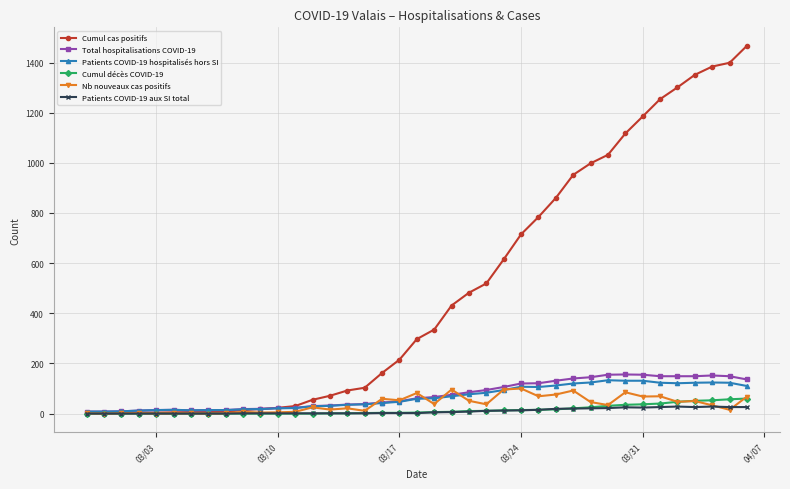

What are all the series names shown in the legend?

Cumul cas positifs, Total hospitalisations COVID-19, Patients COVID-19 hospitalisés hors SI, Cumul décès COVID-19, Nb nouveaux cas positifs, Patients COVID-19 aux SI total